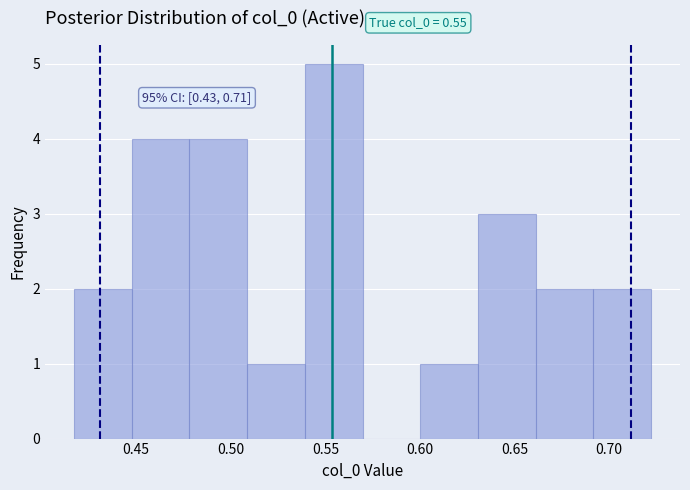

Over which range of the x-axis is the bar tallest?

0.540 to 0.570